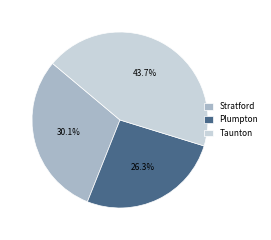

Which has a higher value, Plumpton or Stratford?

Stratford